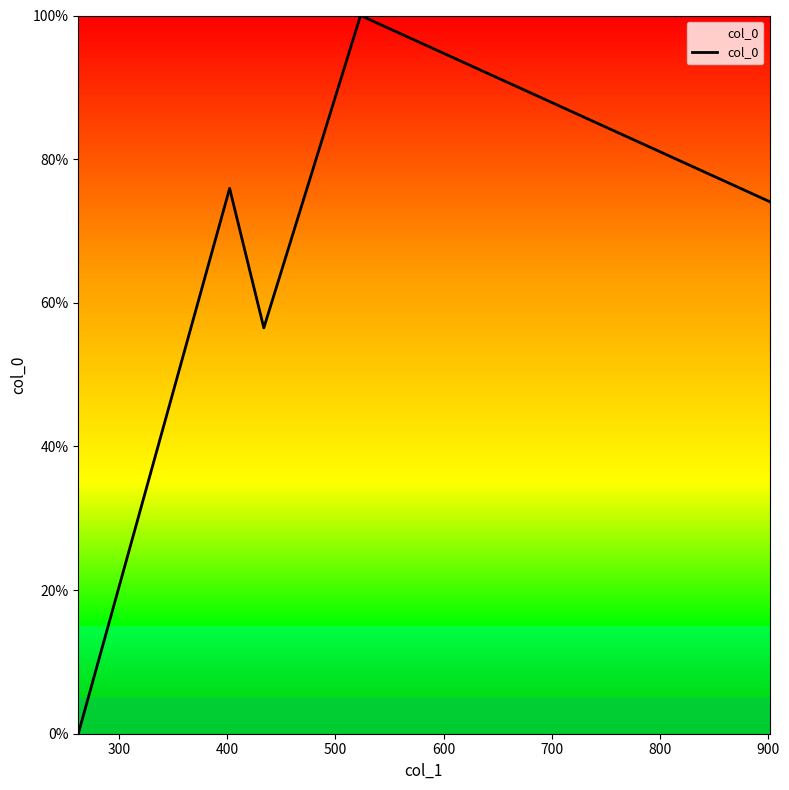

How many interior local valleys (lower than both neighbors) does the data have?

1